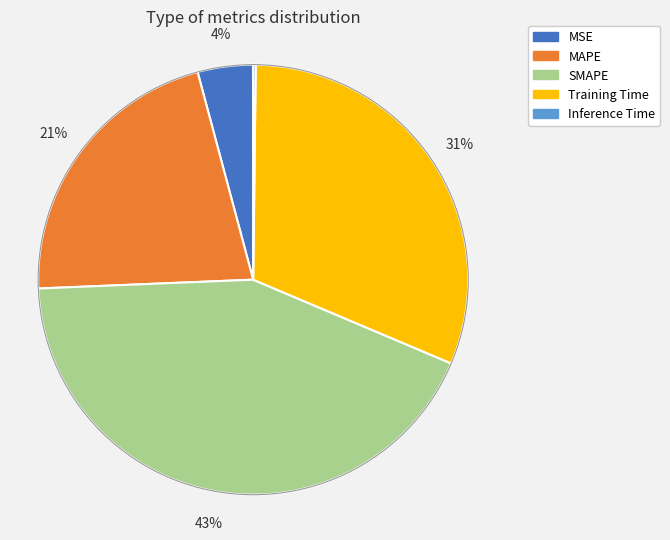

Is there a majority slice in this chart?

No